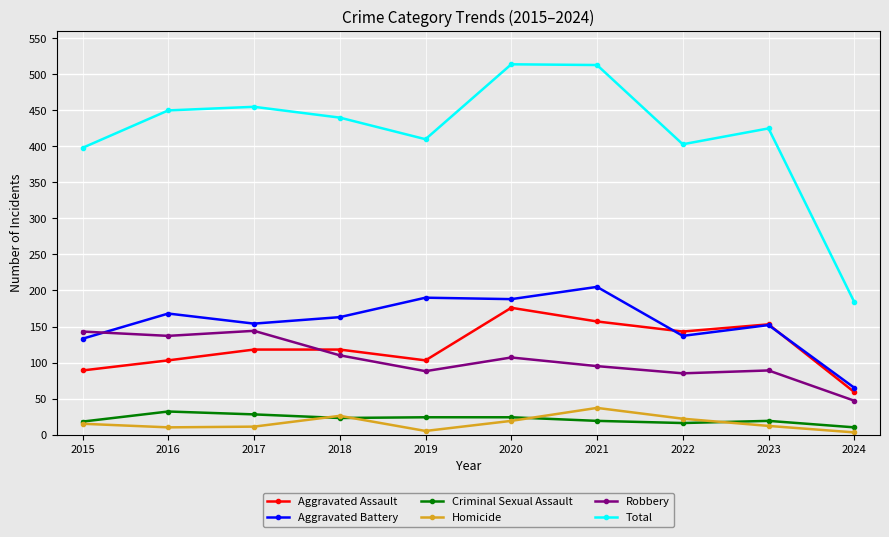

Which series has the widest spread of values?

Total